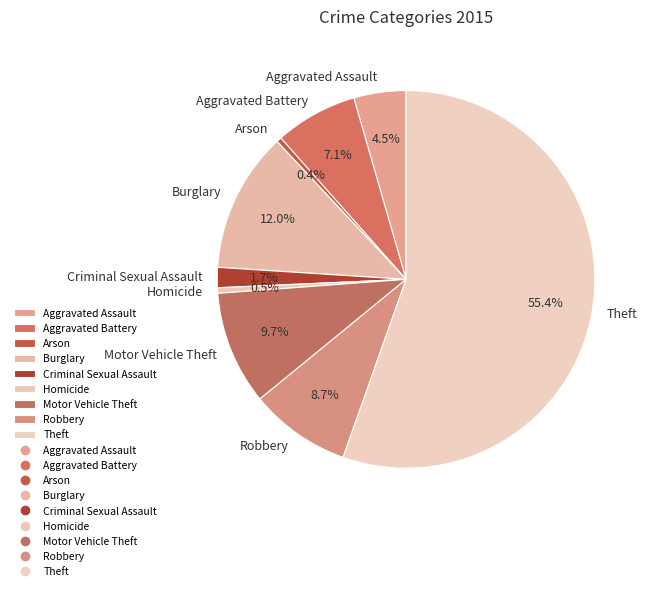

How many slices are in this pie chart?

9